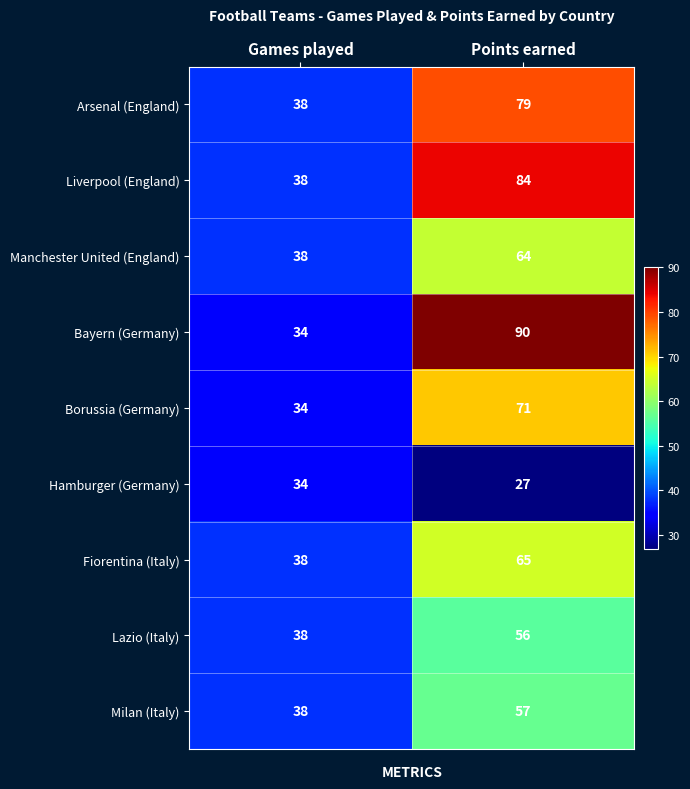

Which series has the largest range (max minus min)?

Bayern (Germany)